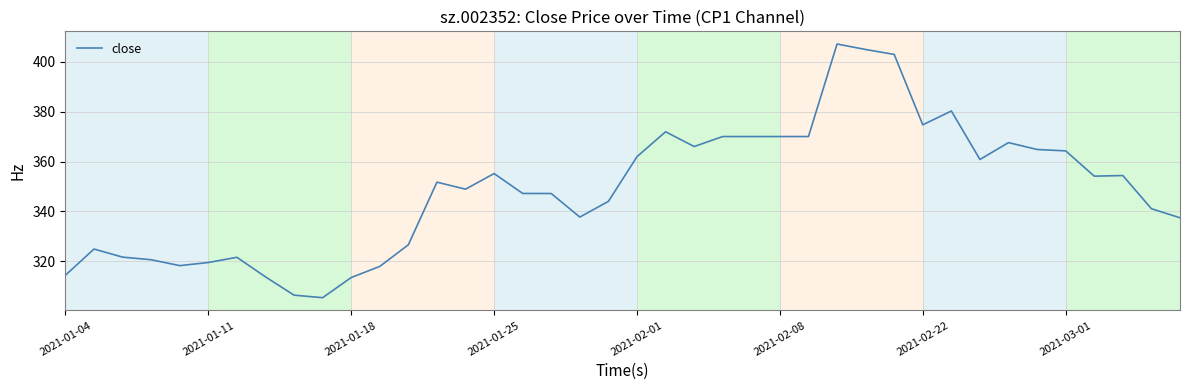

What is the difference between the maximum and minimum values?

101.5